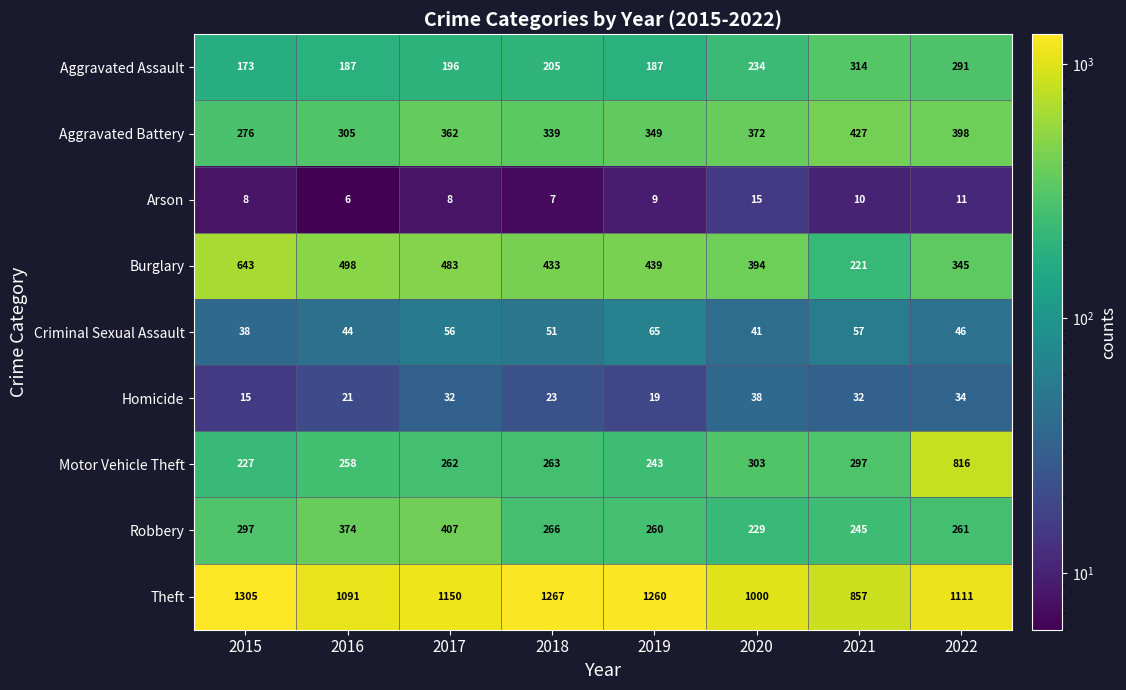

Rank the categories by Robbery value from lowest to highest.

2020, 2021, 2019, 2022, 2018, 2015, 2016, 2017